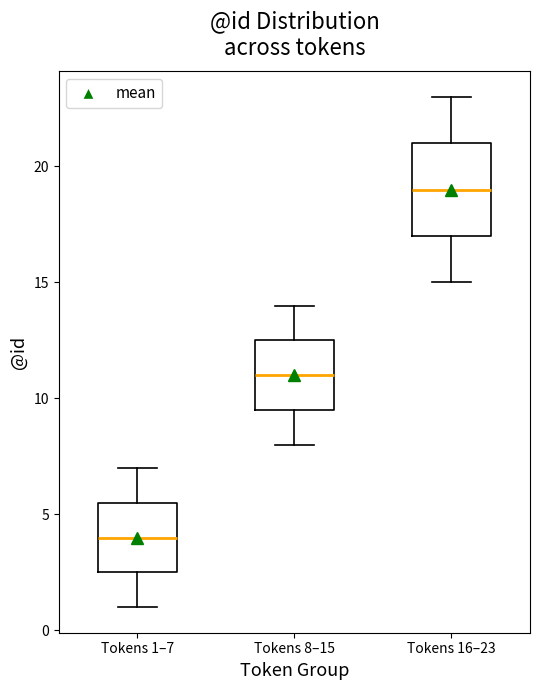

Reading left to right, transcribe this box plot: for each box, give where its median line is, the range the box spans, and where its two whiskers end, as read against the y-axis. The values are not printed on the chart, so give them approximately, as read against the axis.

Tokens 1–7: median 4.0, box 2.5 to 5.5, whiskers 1.0 to 7.0
Tokens 8–15: median 11.0, box 9.5 to 12.5, whiskers 8.0 to 14.0
Tokens 16–23: median 19.0, box 17.0 to 21.0, whiskers 15.0 to 23.0